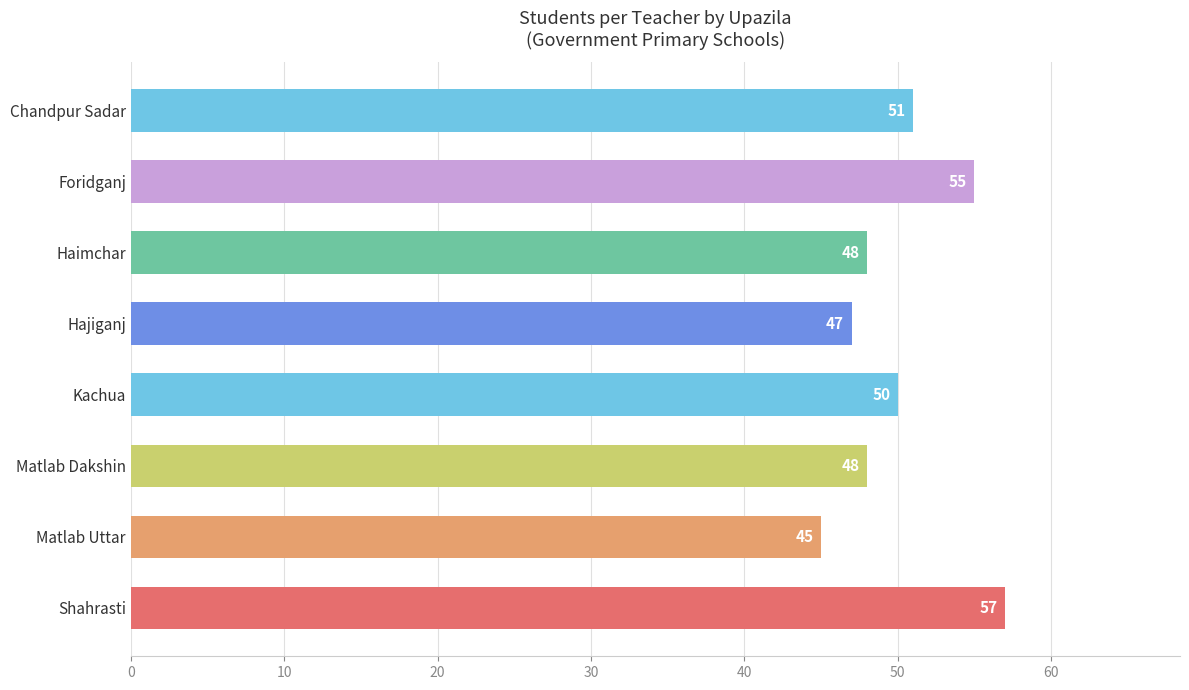

Reading bottom to top, what are all the values shown in this chart?

Shahrasti=57	Matlab Uttar=45	Matlab Dakshin=48	Kachua=50	Hajiganj=47	Haimchar=48	Foridganj=55	Chandpur Sadar=51